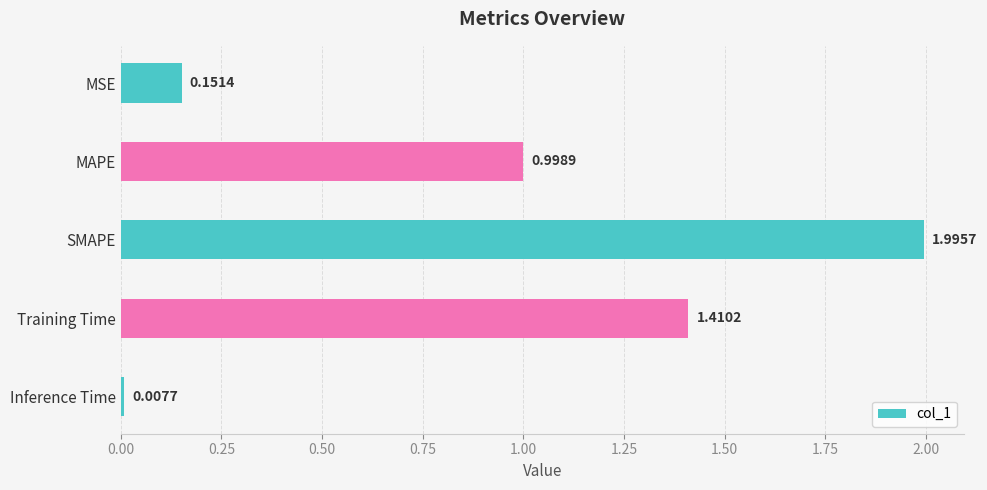

What is the label of the 4th bar from the top?

Training Time